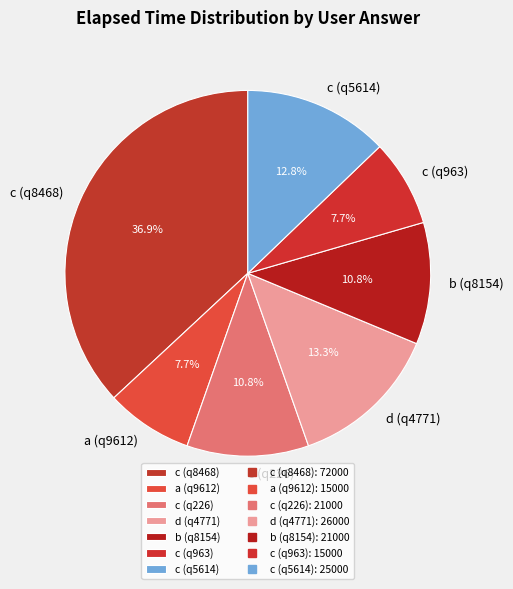

How many segments does this pie chart have?

7